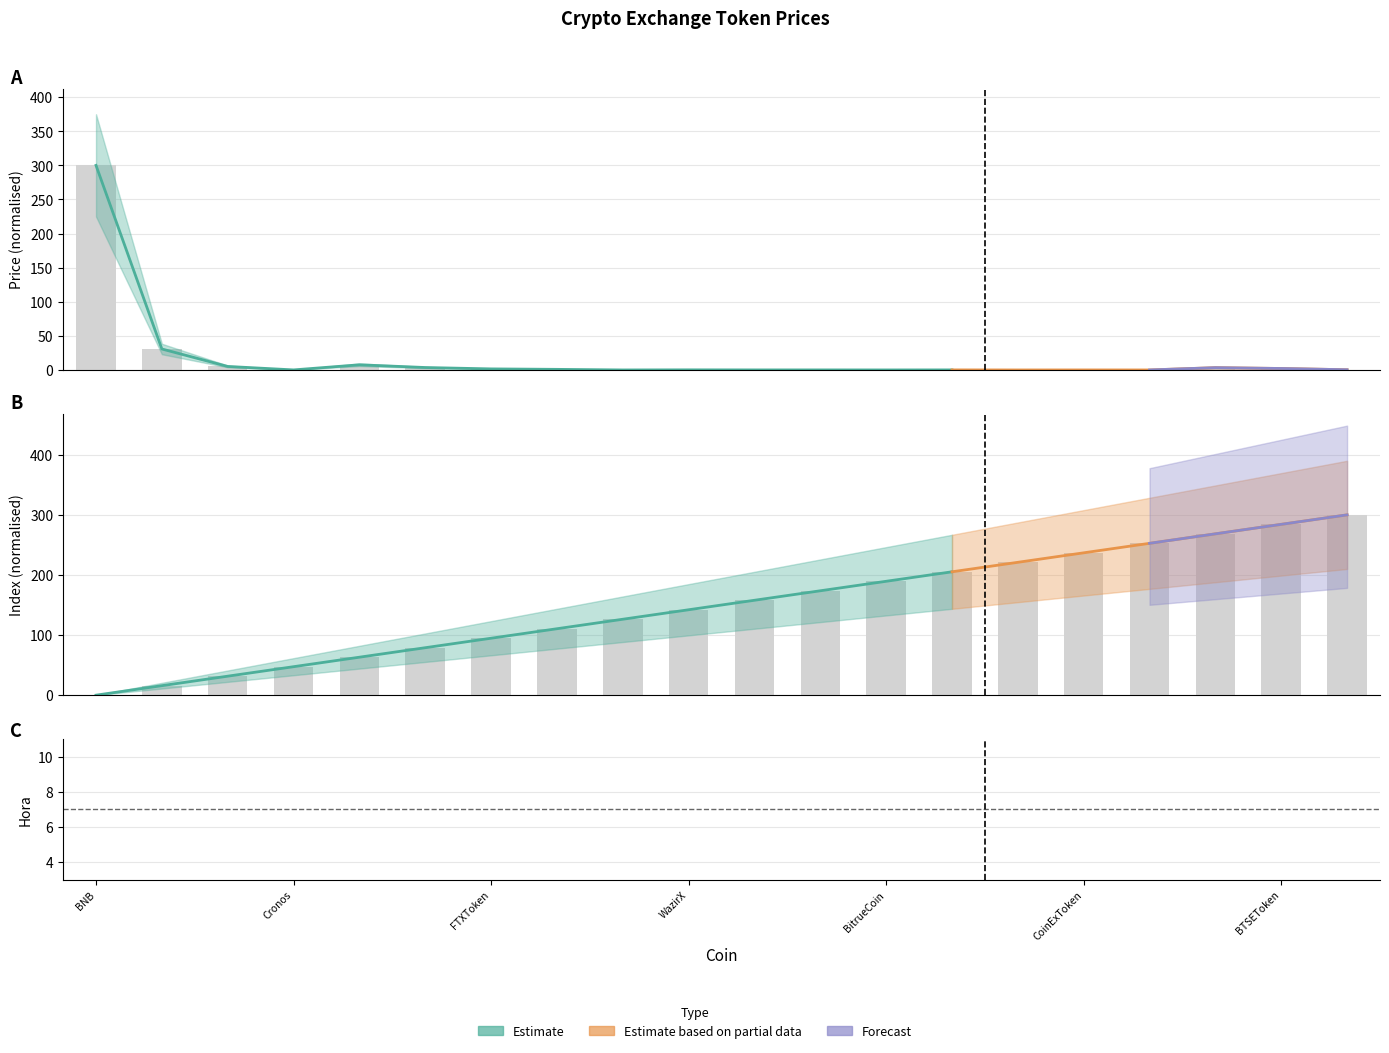

Reading right to left, what are all the values shown in this chart?

Price: BitpandaEcosystemToken=0.3	BTSEToken=2.2	LEO=3.4	TigerCash=0.0	CoinExToken=0.0	BitForexToken=0.0	BitMartToken=0.1	BitrueCoin=0.0	MandalaExchangeToken=0.1	LiechtensteinCryptoassetsExchange=0.1	WazirX=0.2	One=0.0	MXToken=0.9	FTXToken=1.6	GateToken=3.6	KuCoinToken=7.6	Cronos=0.1	HuobiToken=5.2	OKB=30.8	BNB=300.0
col_0: BitpandaEcosystemToken=300.0	BTSEToken=284.2	LEO=268.4	TigerCash=252.6	CoinExToken=236.8	BitForexToken=221.1	BitMartToken=205.3	BitrueCoin=189.5	MandalaExchangeToken=173.7	LiechtensteinCryptoassetsExchange=157.9	WazirX=142.1	One=126.3	MXToken=110.5	FTXToken=94.7	GateToken=78.9	KuCoinToken=63.2	Cronos=47.4	HuobiToken=31.6	OKB=15.8	BNB=0.0